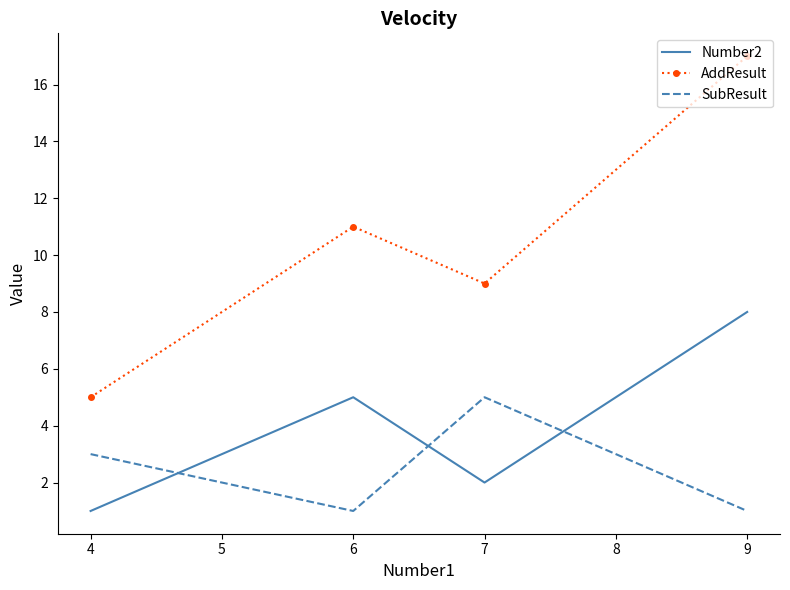

Which series has the largest total across all categories?

AddResult